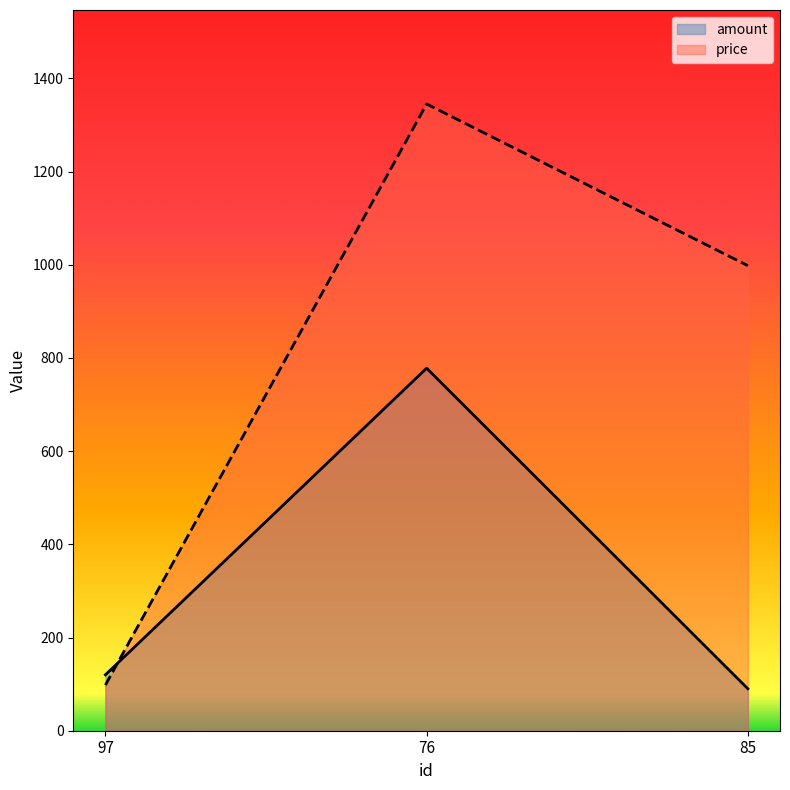

Between 97 and 85, which series saw the biggest shift?

price